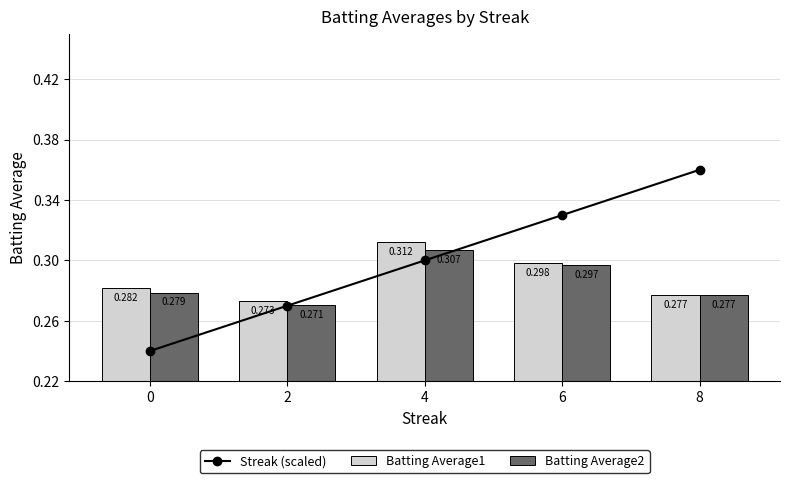

What is the lowest value of the Streak (scaled) series?

0.2